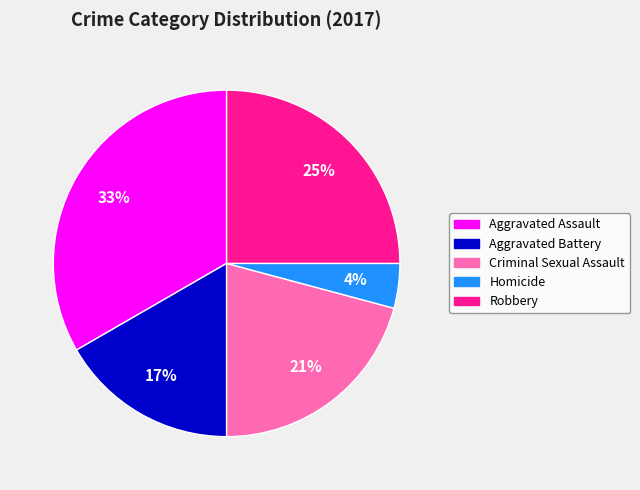

Approximately how many times larger is the value at Aggravated Battery compared to Criminal Sexual Assault?

0.8